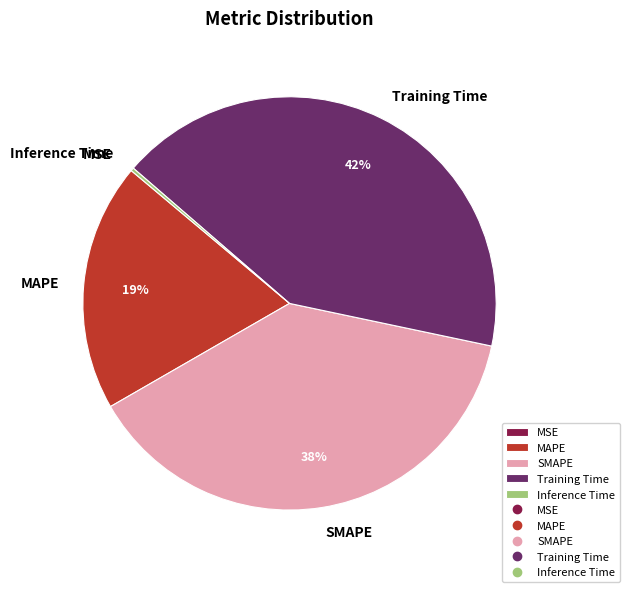

To the nearest percent, what percentage of the pie is SMAPE?

38%